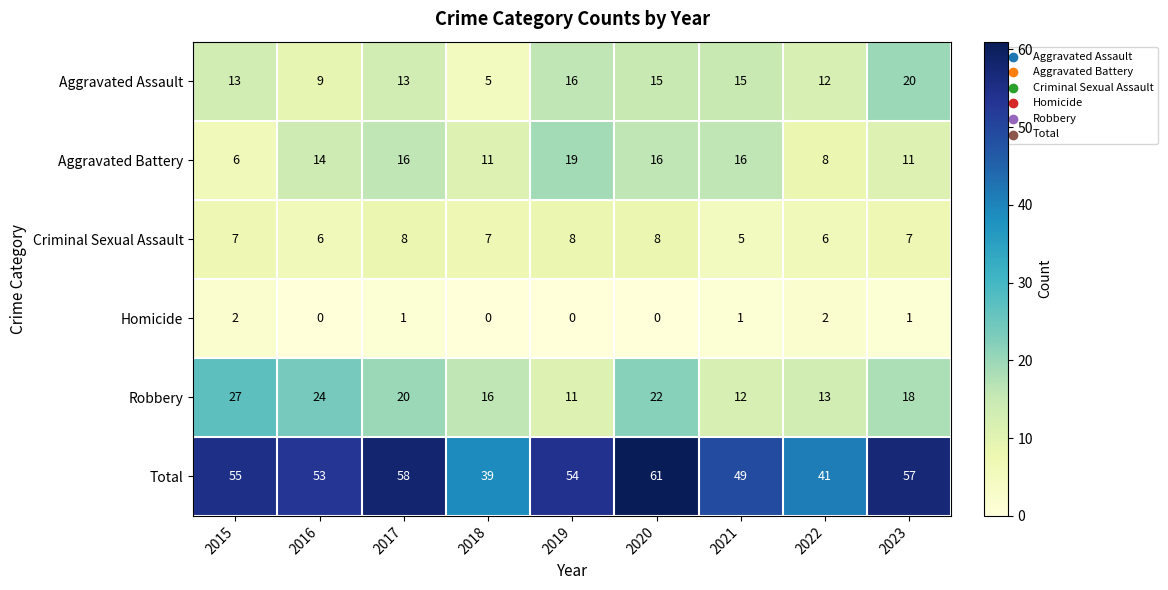

List the series in order of their peak value, lowest first.

Homicide, Criminal Sexual Assault, Aggravated Battery, Aggravated Assault, Robbery, Total